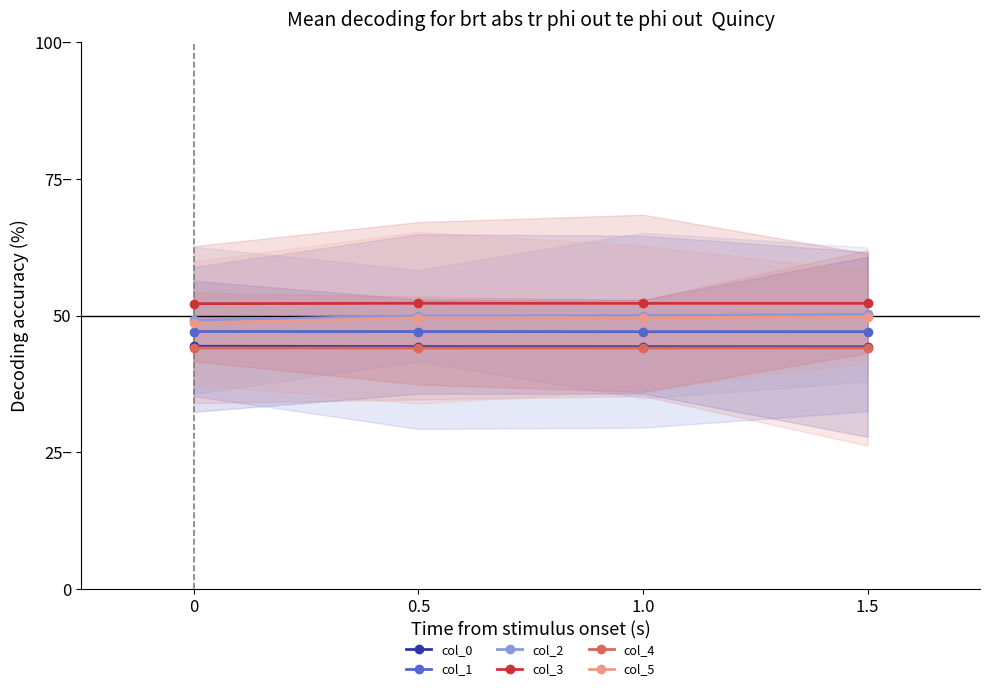

True or false: col_5 and col_4 intersect in this chart.

False